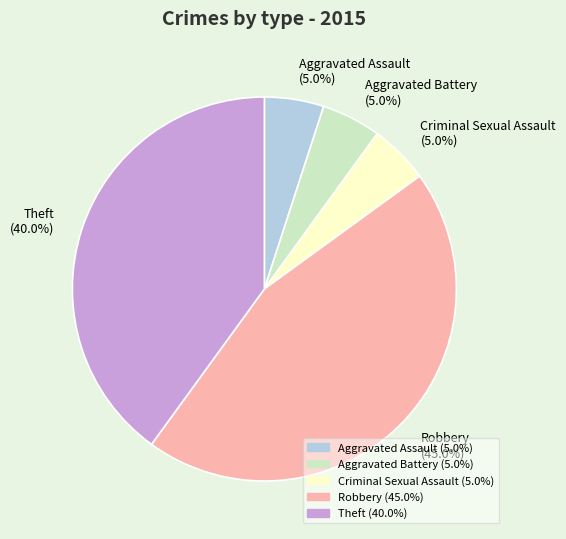

Combined, what portion of the pie is Criminal Sexual Assault (5.0%) and Aggravated Battery (5.0%)?

10.0%